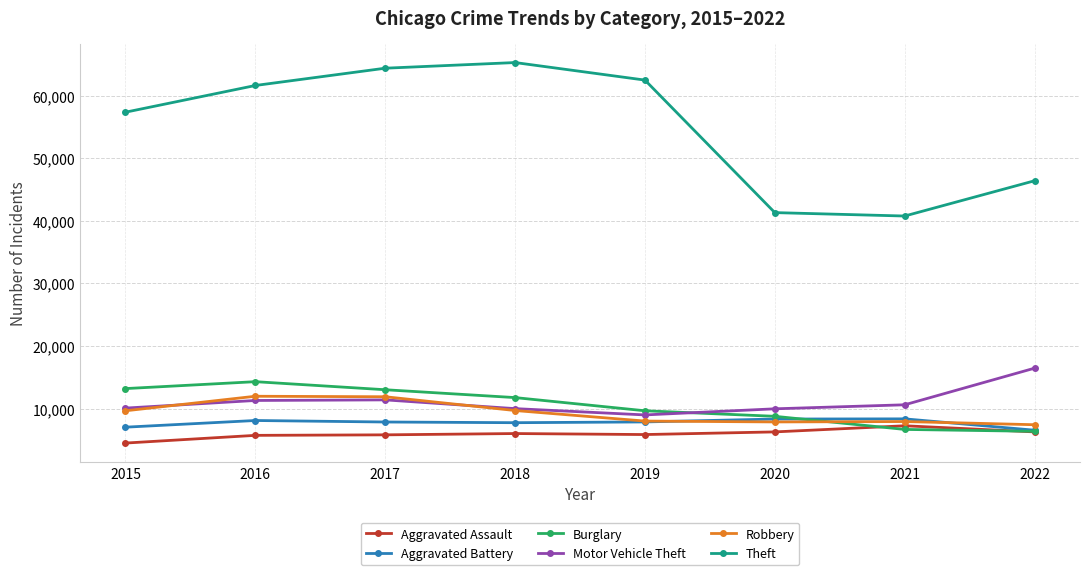

What is the total value across all series at 2022?

89402